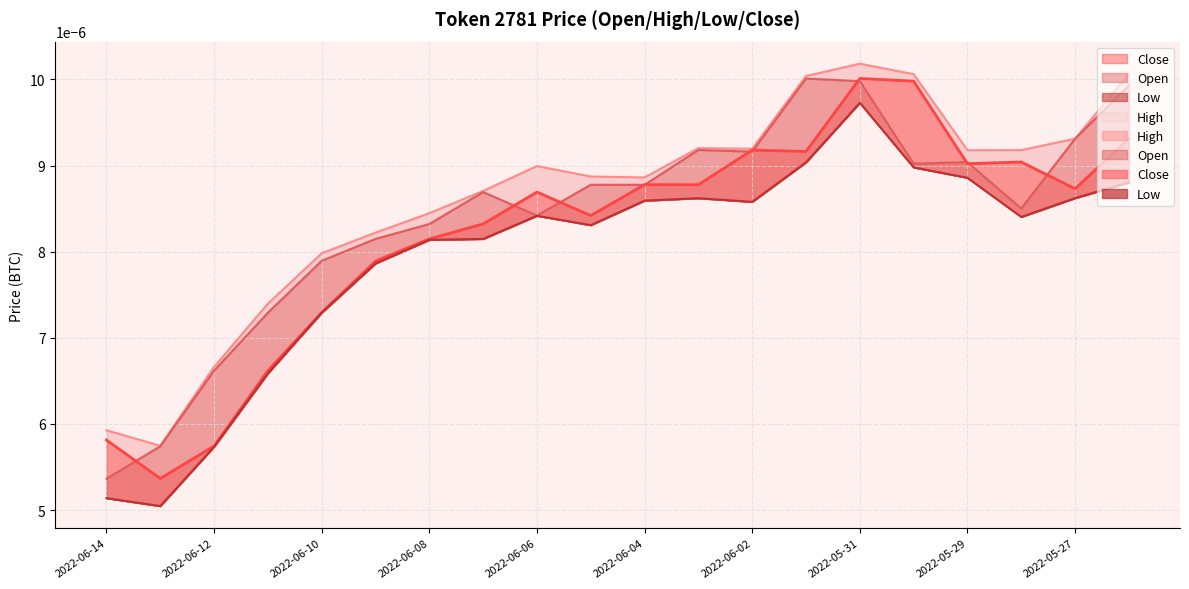

What is the label of the 17th point from the left?

2022-05-29